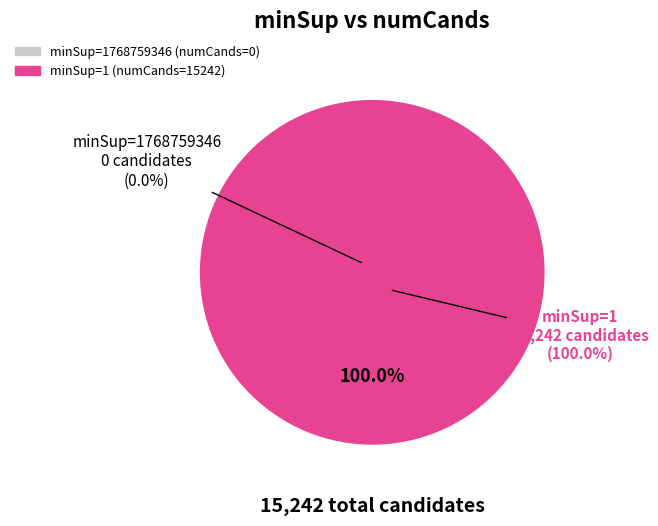

To the nearest percent, what is the difference between the largest and smallest slice percentages?

100%